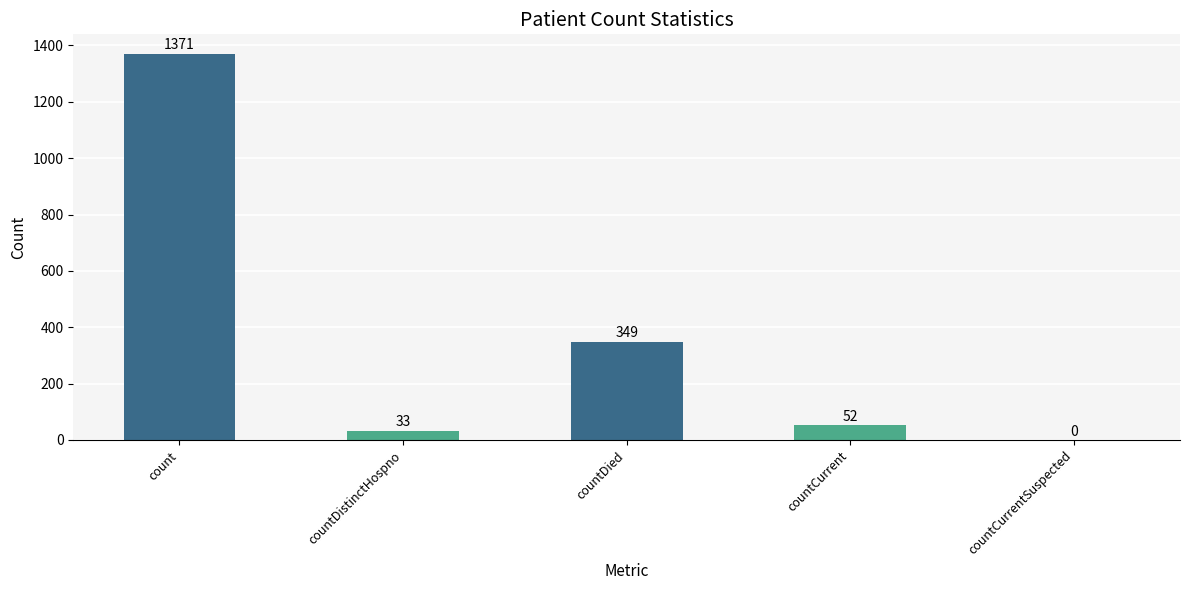

Read the value at count, to the nearest 100.

1400